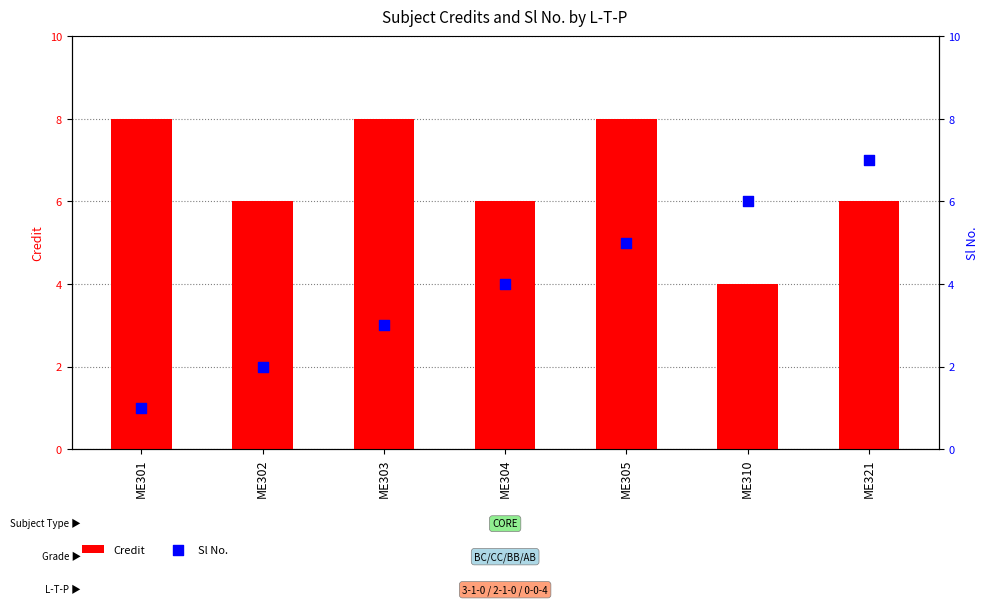

What are all the series names shown in the legend?

Credit, Sl No.